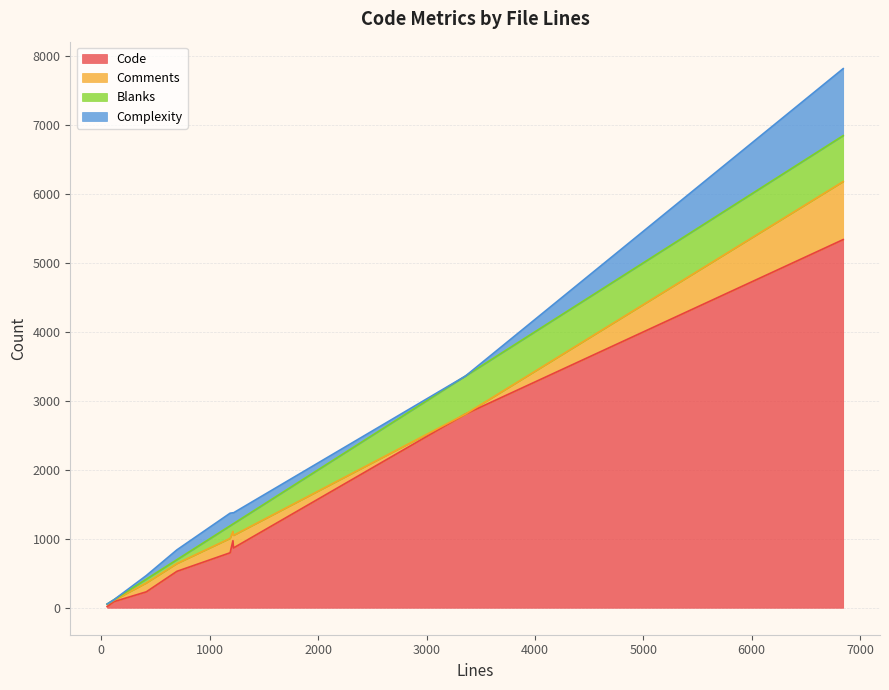

What is the highest value of the Code series?

5337